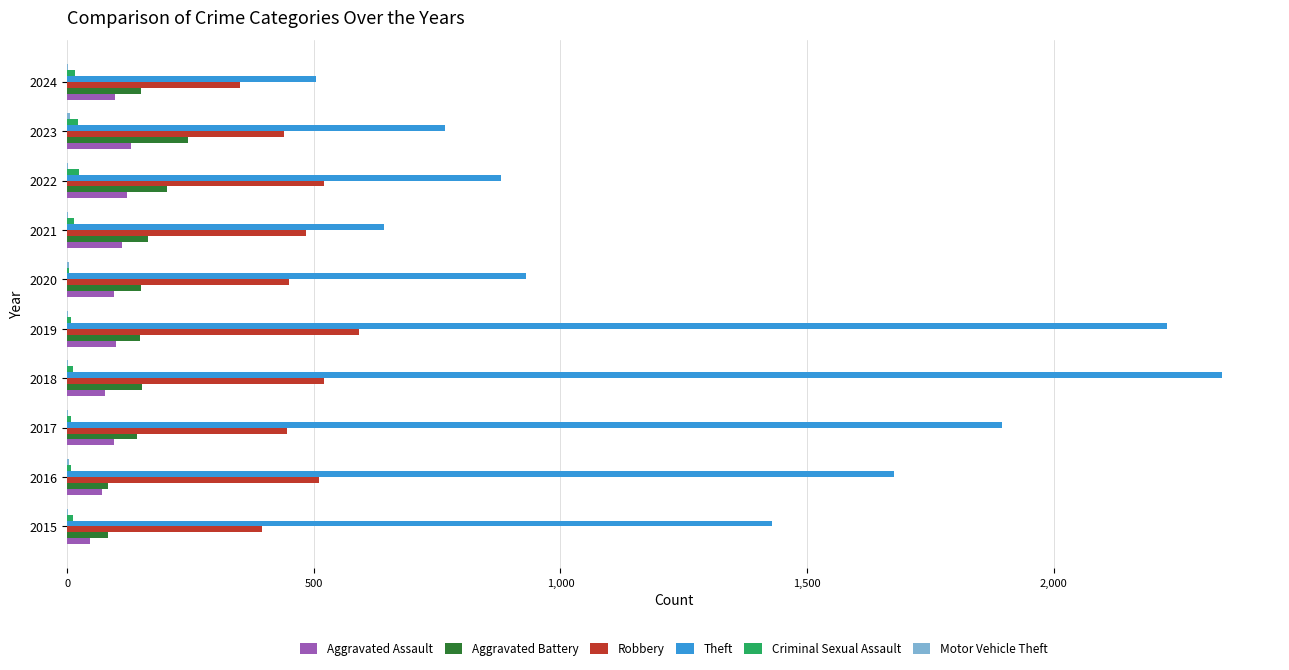

At which category does the chart reach its peak across all series?

2018